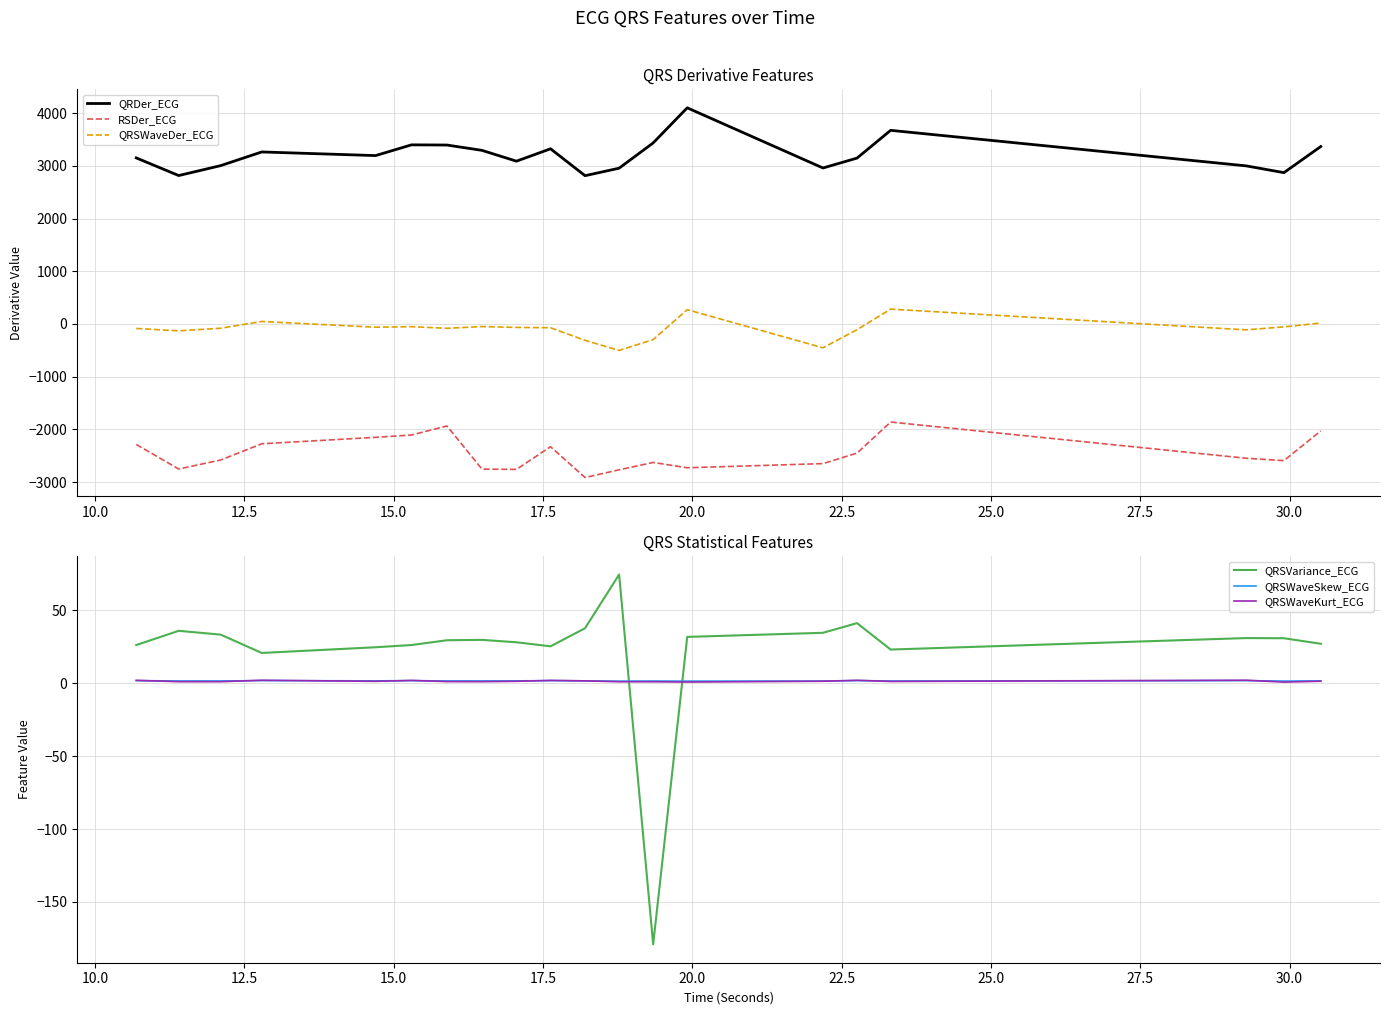

What is the maximum value for QRSWaveSkew_ECG?

1.9